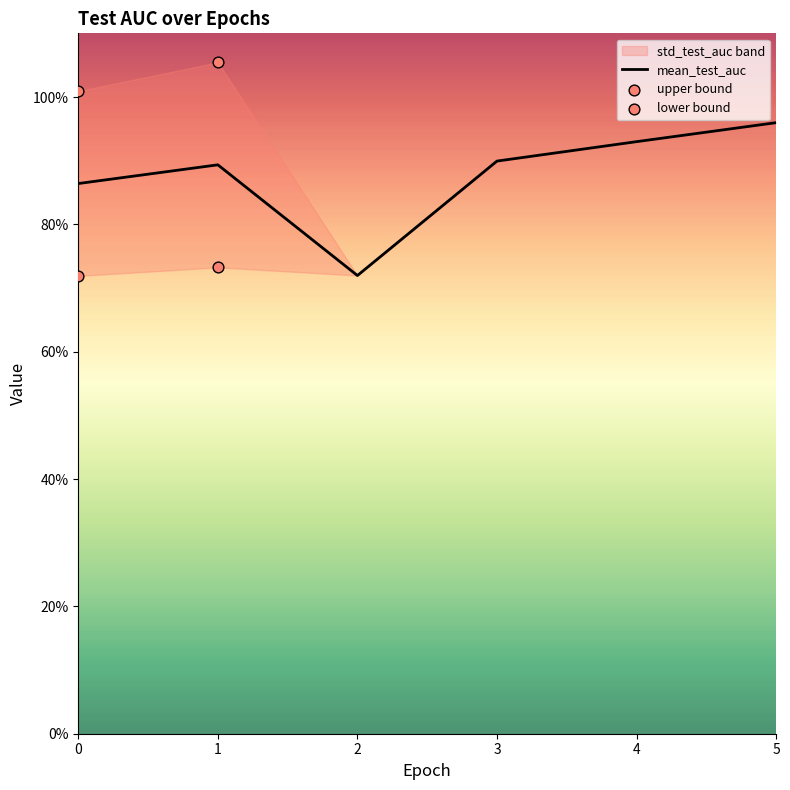

Which has a higher value, 4 or 1?

4